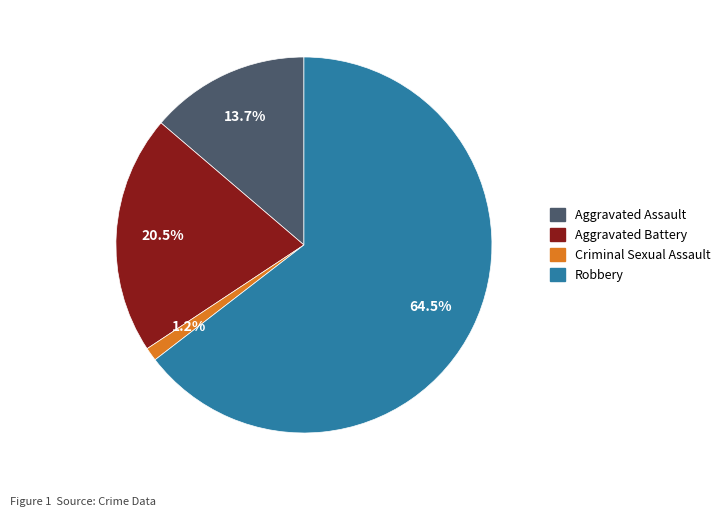

Between Robbery and Aggravated Assault, which is larger?

Robbery